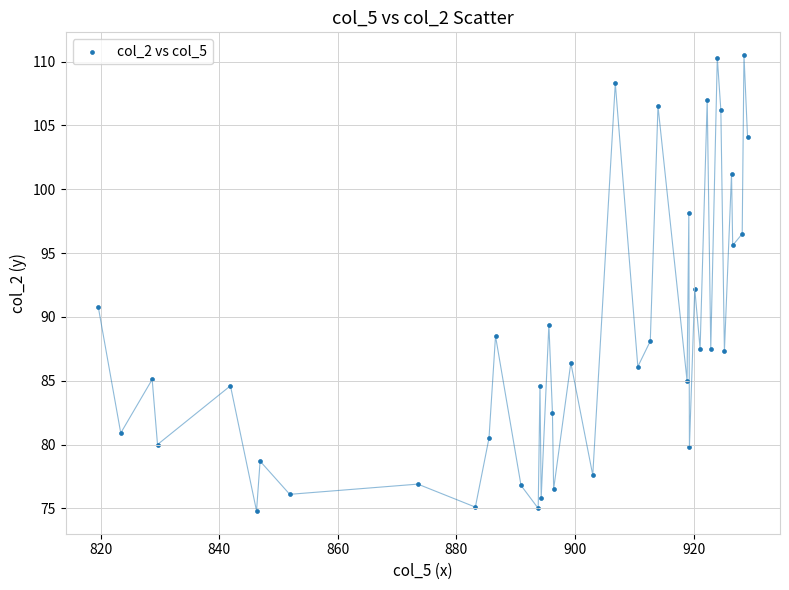

What is the range of Y values (max minus min)?

35.7